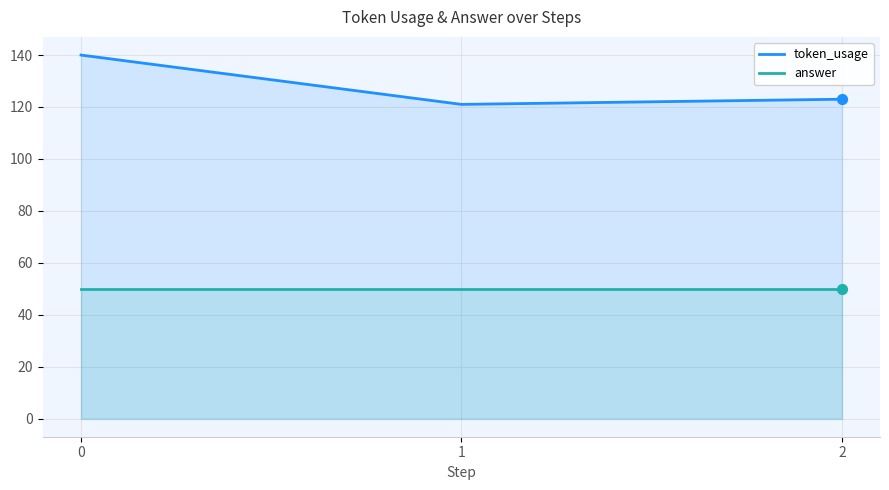

At how many categories does at least one series exceed 101?

3